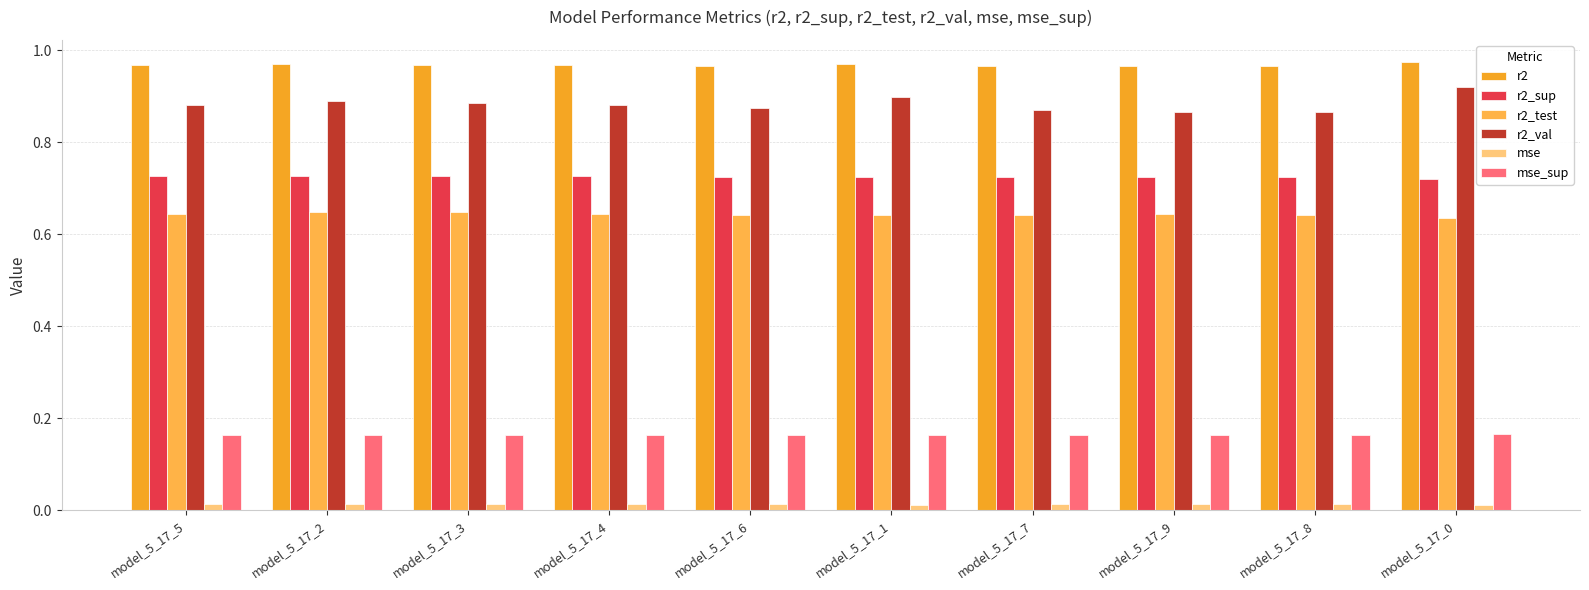

At which label is mse_sup closest to 0?

model_5_17_5